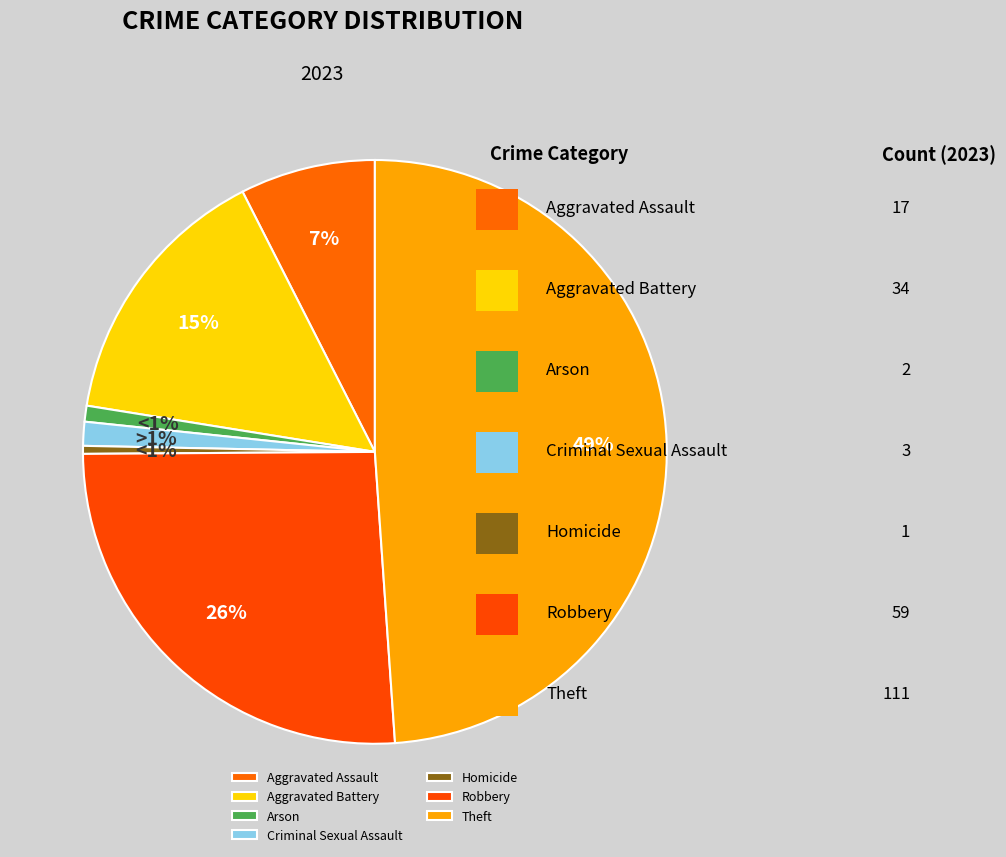

The Arson slice represents 1% of the pie. True or false?

True